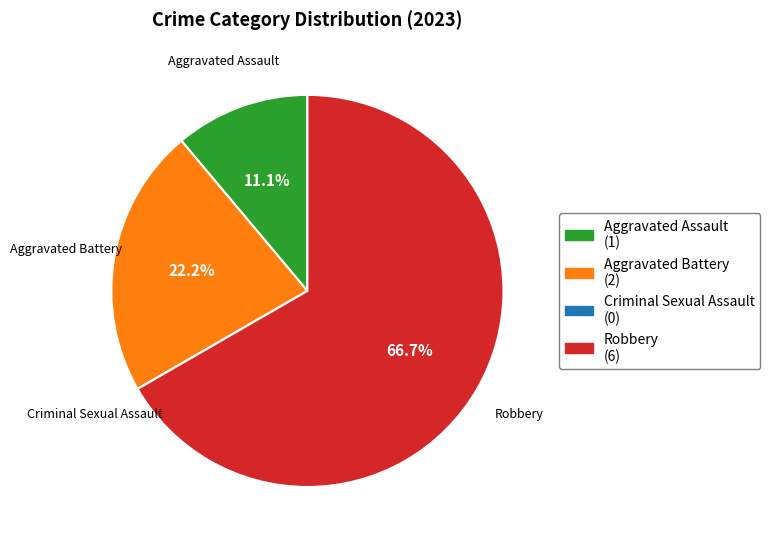

Is there a majority slice in this chart?

Yes